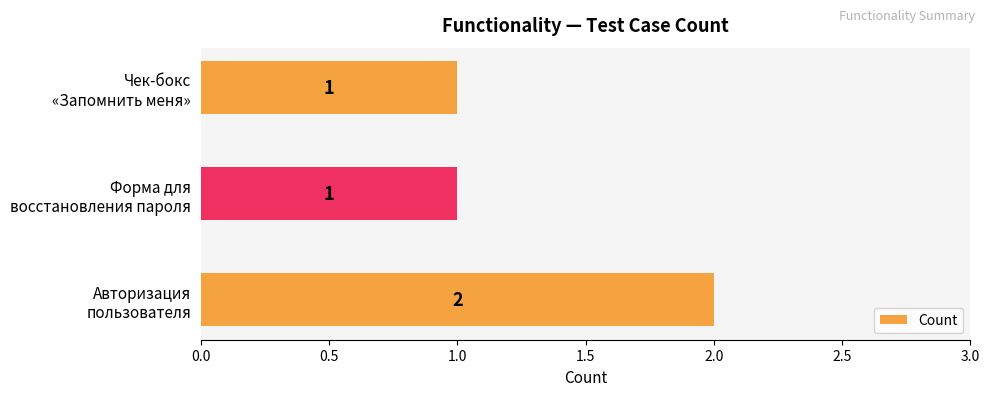

Count the values in the range 1 to 2.

3